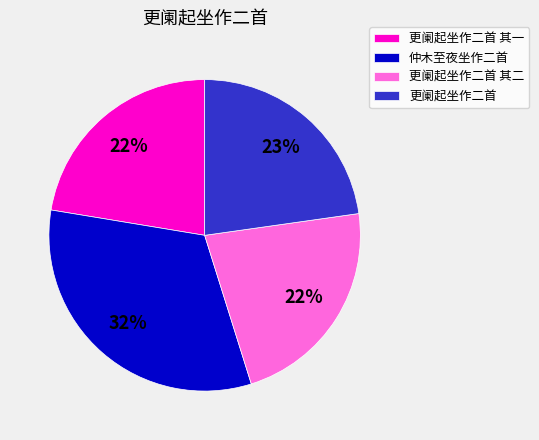

Does 更阑起坐作二首 其二 account for over 50% of the chart?

No